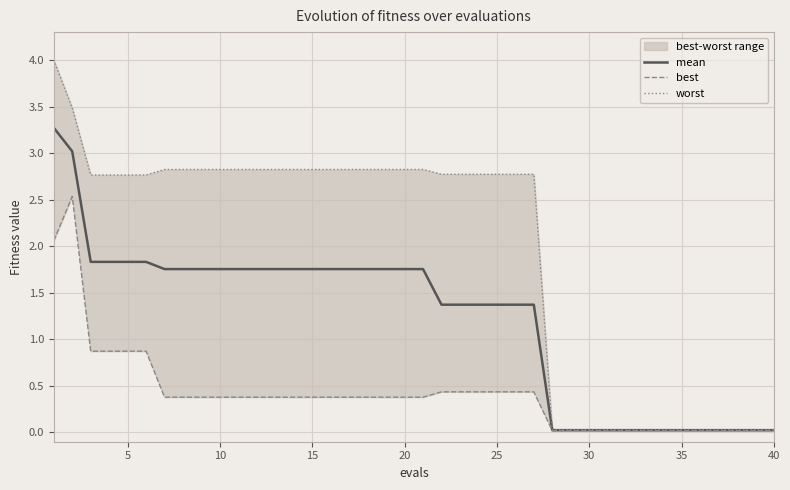

True or false: best and worst cross at least once.

False